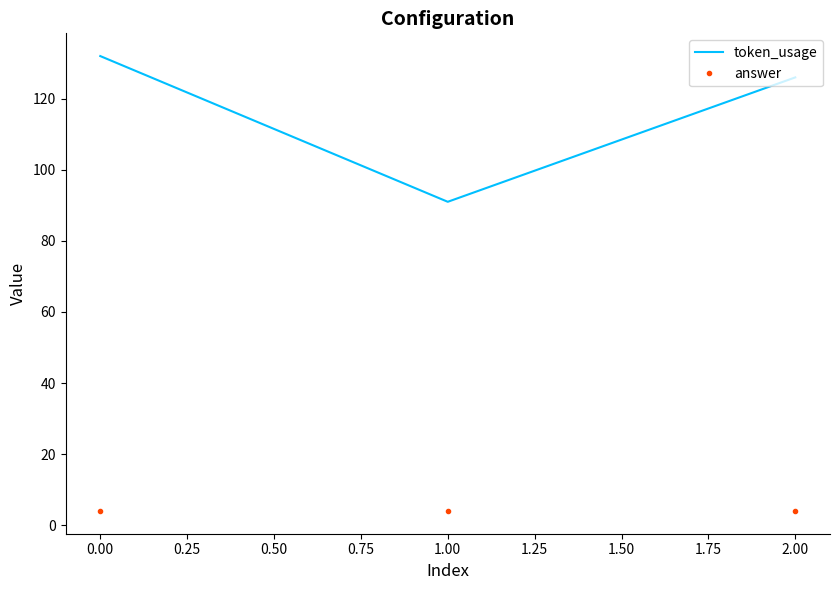

How many categories are shown in the chart?

3